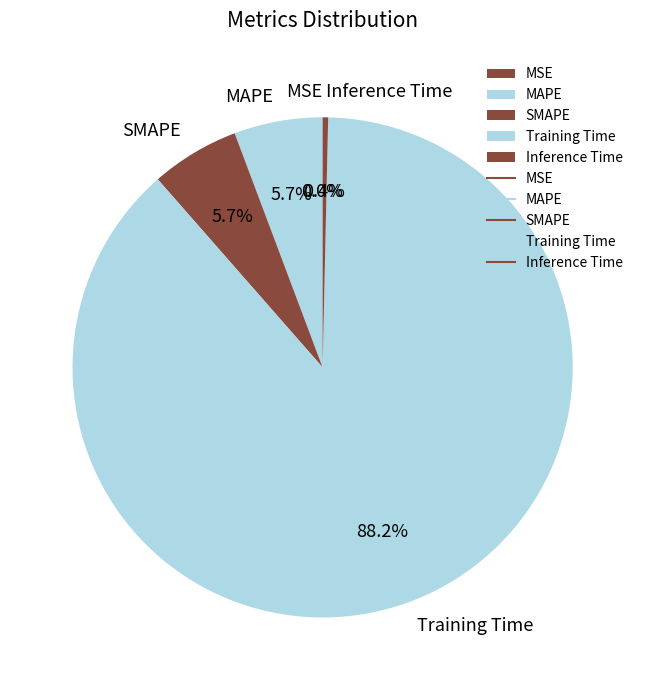

Combined, do SMAPE and MAPE account for over 50%?

No